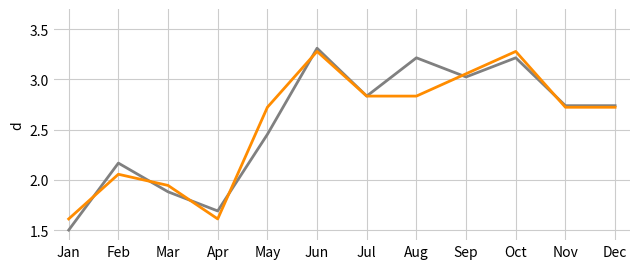

Which category has the lowest value across all series?

Jan